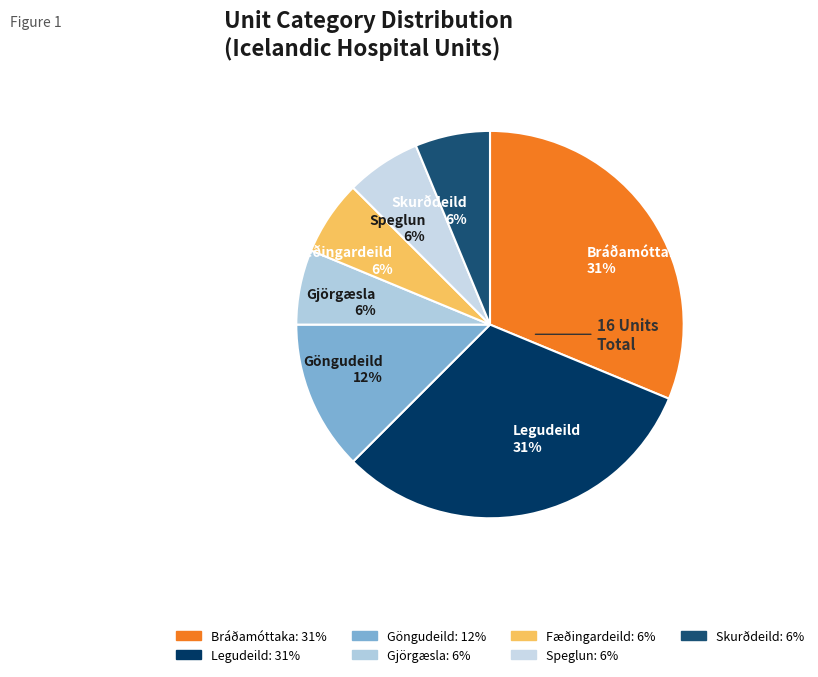

Is the sum of Göngudeild 12% and Gjörgæsla 6% greater than half?

No